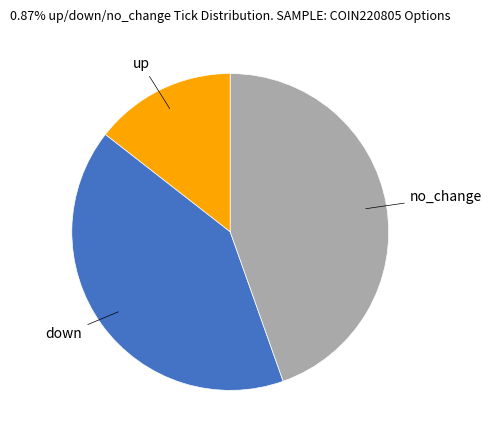

Is there a majority slice in this chart?

No